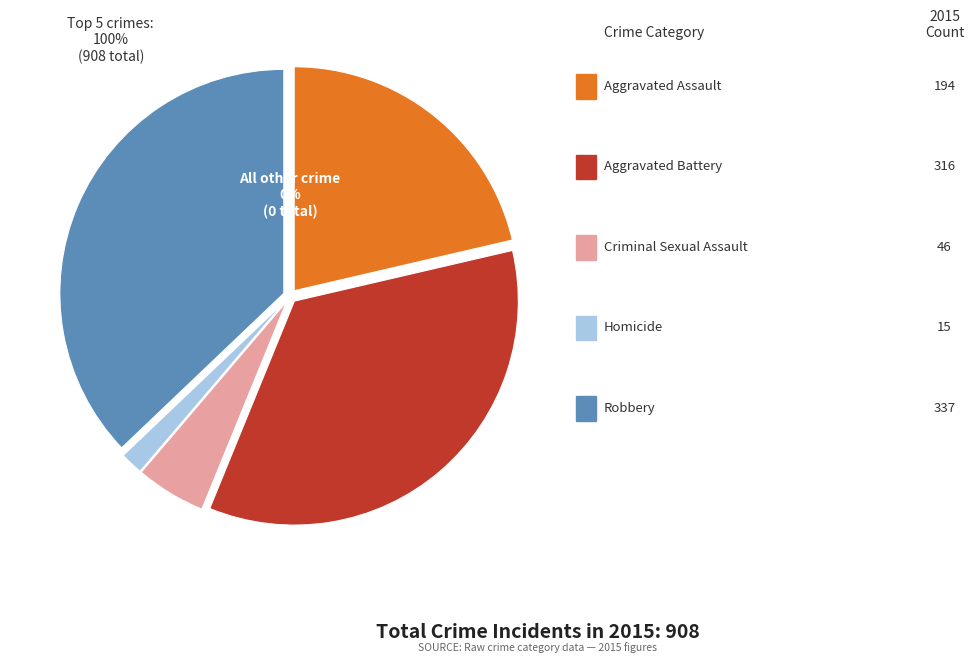

What percentage do Aggravated Assault and Aggravated Battery together represent?

56.2%